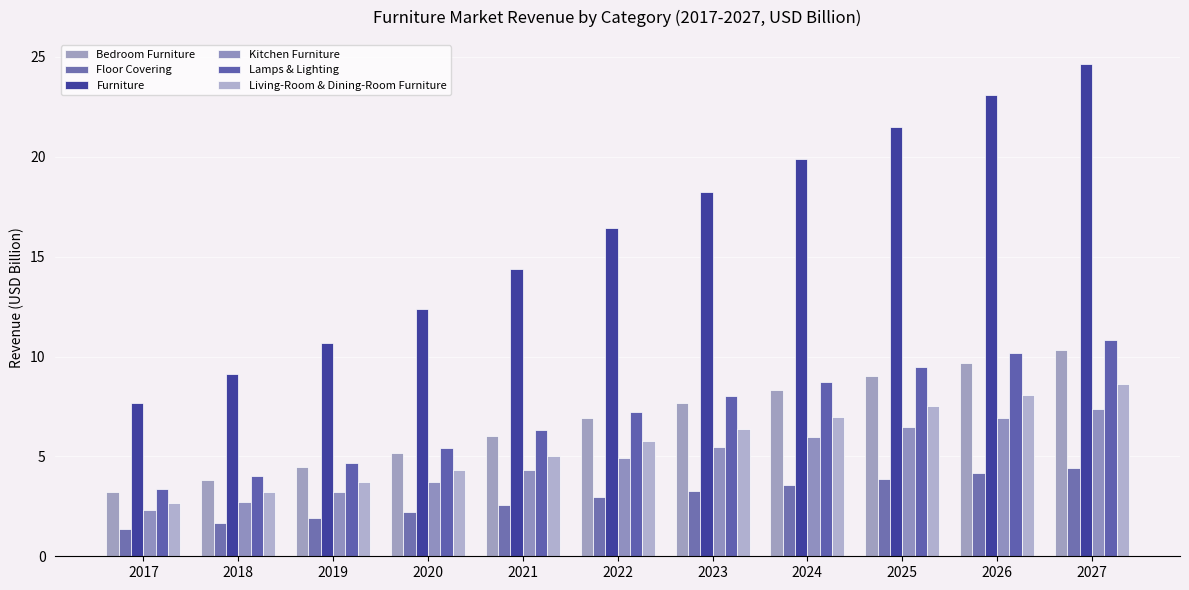

Rank the series by their maximum value, from lowest to highest.

Floor Covering, Kitchen Furniture, Living-Room & Dining-Room Furniture, Bedroom Furniture, Lamps & Lighting, Furniture